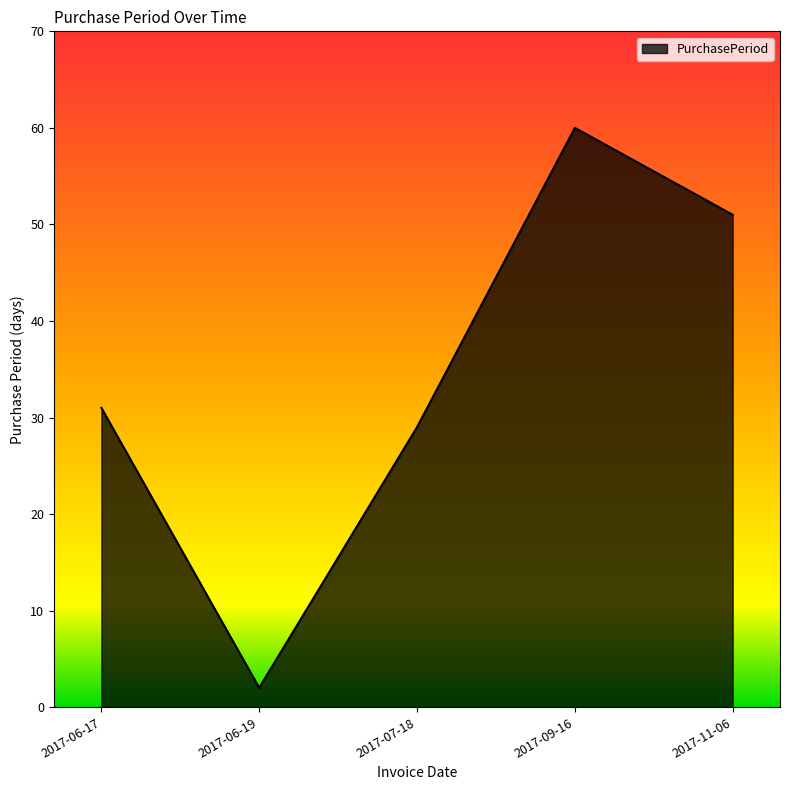

What position from the right is 2017-09-16?

2